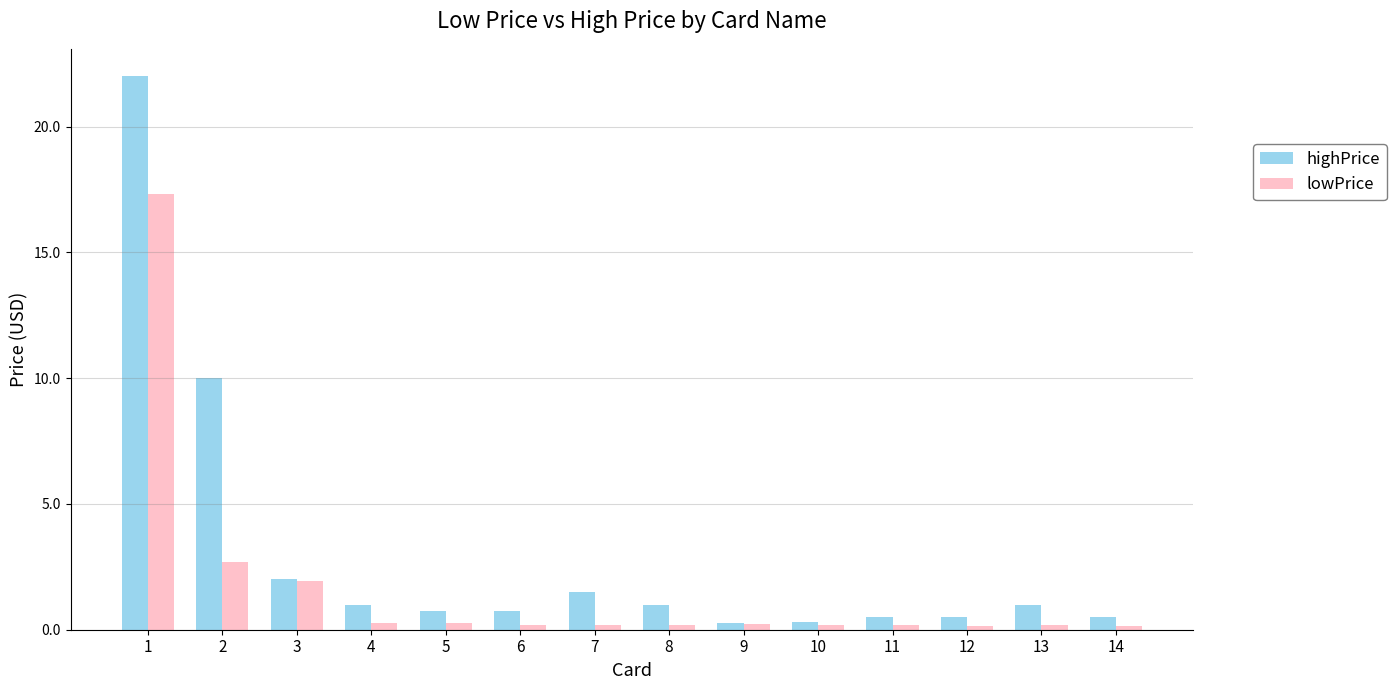

What is the value of the highPrice bar at the 1st from the left?

22.0